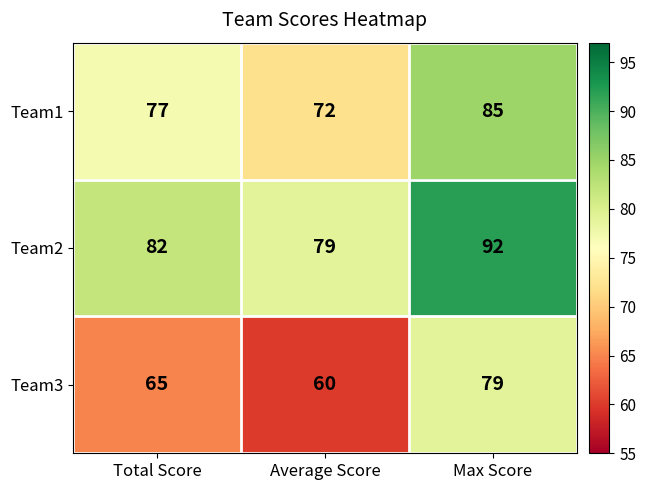

What is the difference between the Team2 values at Total Score and Max Score?

10